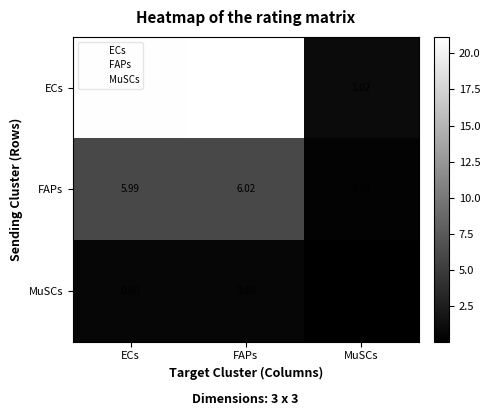

Rank the categories by ECs value from lowest to highest.

MuSCs, ECs, FAPs